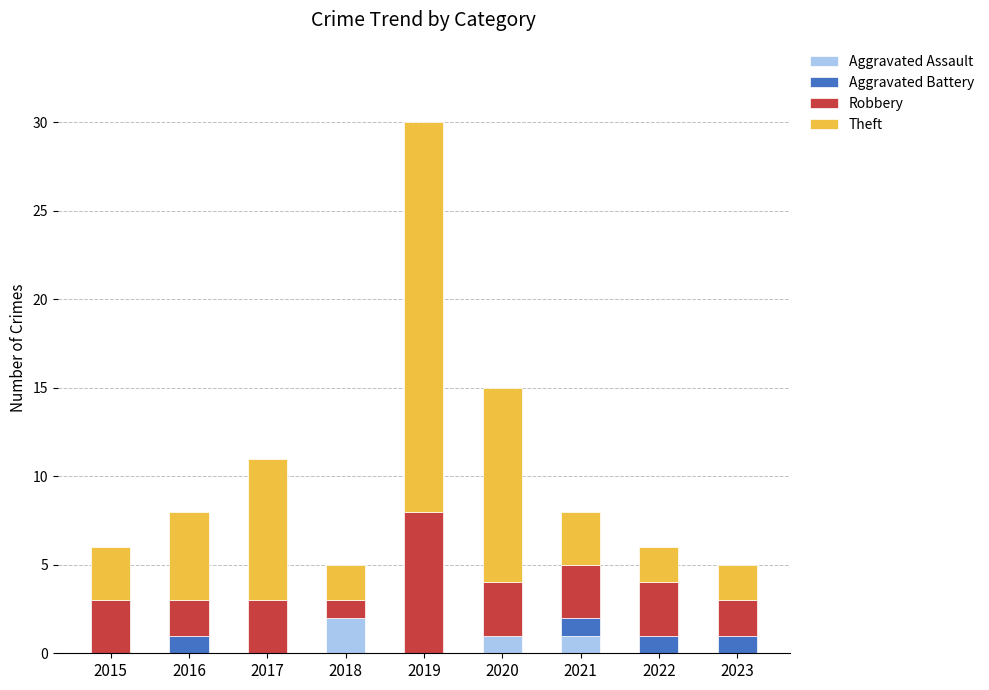

What is the total value across all series at 2017?

11